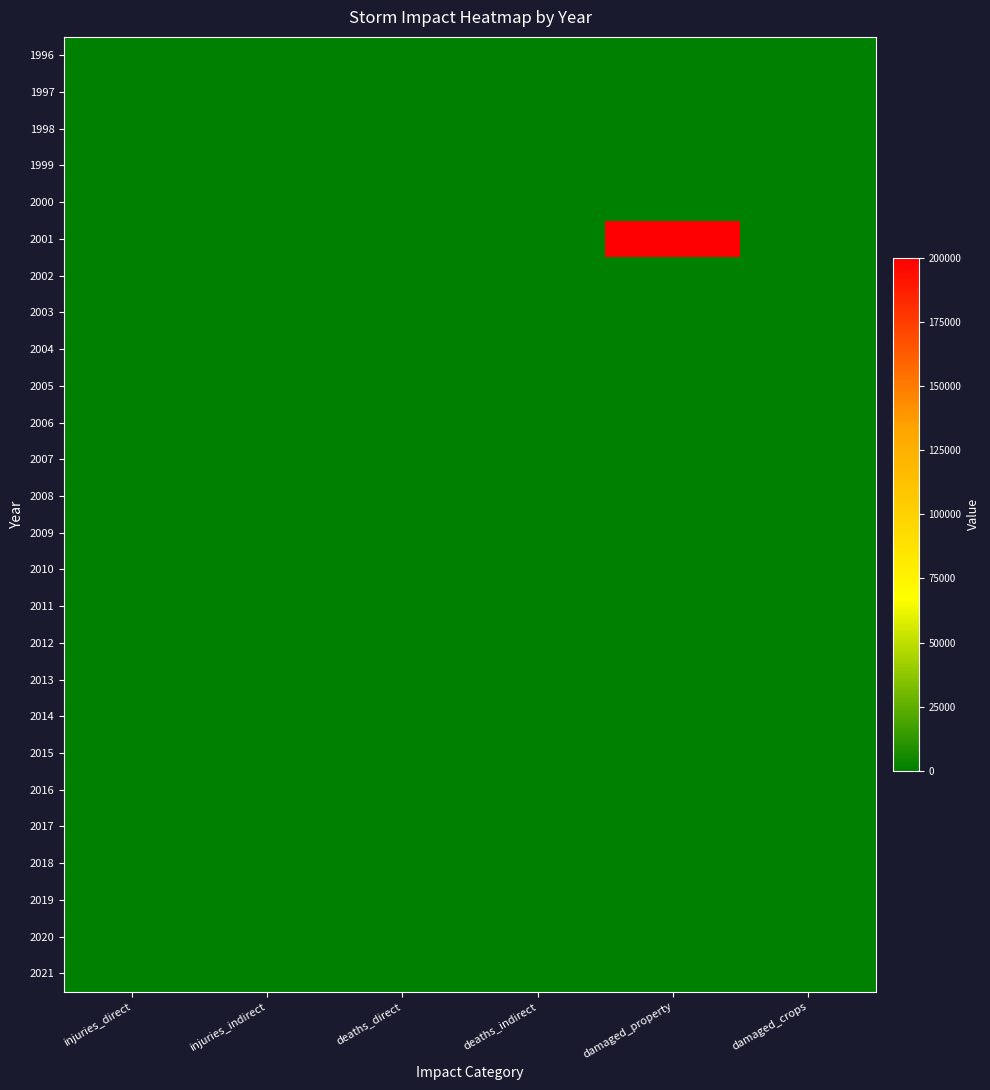

Reading left to right, extract all data points from this chart.

1996: injuries_direct=0	injuries_indirect=0	deaths_direct=0	deaths_indirect=0	damaged_property=0	damaged_crops=0
1997: injuries_direct=0	injuries_indirect=0	deaths_direct=0	deaths_indirect=0	damaged_property=0	damaged_crops=0
1998: injuries_direct=0	injuries_indirect=0	deaths_direct=0	deaths_indirect=0	damaged_property=0	damaged_crops=0
1999: injuries_direct=0	injuries_indirect=0	deaths_direct=0	deaths_indirect=0	damaged_property=0	damaged_crops=0
2000: injuries_direct=0	injuries_indirect=0	deaths_direct=0	deaths_indirect=0	damaged_property=0	damaged_crops=0
2001: injuries_direct=0	injuries_indirect=0	deaths_direct=0	deaths_indirect=0	damaged_property=200000	damaged_crops=0
2002: injuries_direct=0	injuries_indirect=0	deaths_direct=0	deaths_indirect=0	damaged_property=0	damaged_crops=0
2003: injuries_direct=0	injuries_indirect=0	deaths_direct=0	deaths_indirect=0	damaged_property=0	damaged_crops=0
2004: injuries_direct=0	injuries_indirect=0	deaths_direct=0	deaths_indirect=0	damaged_property=0	damaged_crops=0
2005: injuries_direct=0	injuries_indirect=0	deaths_direct=0	deaths_indirect=0	damaged_property=0	damaged_crops=0
2006: injuries_direct=0	injuries_indirect=0	deaths_direct=0	deaths_indirect=0	damaged_property=0	damaged_crops=0
2007: injuries_direct=0	injuries_indirect=0	deaths_direct=0	deaths_indirect=0	damaged_property=0	damaged_crops=0
2008: injuries_direct=0	injuries_indirect=0	deaths_direct=0	deaths_indirect=0	damaged_property=0	damaged_crops=0
2009: injuries_direct=0	injuries_indirect=0	deaths_direct=0	deaths_indirect=0	damaged_property=0	damaged_crops=0
2010: injuries_direct=0	injuries_indirect=0	deaths_direct=0	deaths_indirect=0	damaged_property=0	damaged_crops=0
2011: injuries_direct=0	injuries_indirect=0	deaths_direct=0	deaths_indirect=0	damaged_property=0	damaged_crops=0
2012: injuries_direct=0	injuries_indirect=0	deaths_direct=0	deaths_indirect=0	damaged_property=0	damaged_crops=0
2013: injuries_direct=0	injuries_indirect=0	deaths_direct=0	deaths_indirect=0	damaged_property=0	damaged_crops=0
2014: injuries_direct=0	injuries_indirect=0	deaths_direct=0	deaths_indirect=0	damaged_property=0	damaged_crops=0
2015: injuries_direct=0	injuries_indirect=0	deaths_direct=0	deaths_indirect=0	damaged_property=0	damaged_crops=0
2016: injuries_direct=0	injuries_indirect=0	deaths_direct=0	deaths_indirect=0	damaged_property=0	damaged_crops=0
2017: injuries_direct=0	injuries_indirect=0	deaths_direct=0	deaths_indirect=0	damaged_property=0	damaged_crops=0
2018: injuries_direct=0	injuries_indirect=0	deaths_direct=0	deaths_indirect=0	damaged_property=0	damaged_crops=0
2019: injuries_direct=0	injuries_indirect=0	deaths_direct=0	deaths_indirect=0	damaged_property=0	damaged_crops=0
2020: injuries_direct=0	injuries_indirect=0	deaths_direct=0	deaths_indirect=0	damaged_property=0	damaged_crops=0
2021: injuries_direct=0	injuries_indirect=0	deaths_direct=0	deaths_indirect=0	damaged_property=0	damaged_crops=0